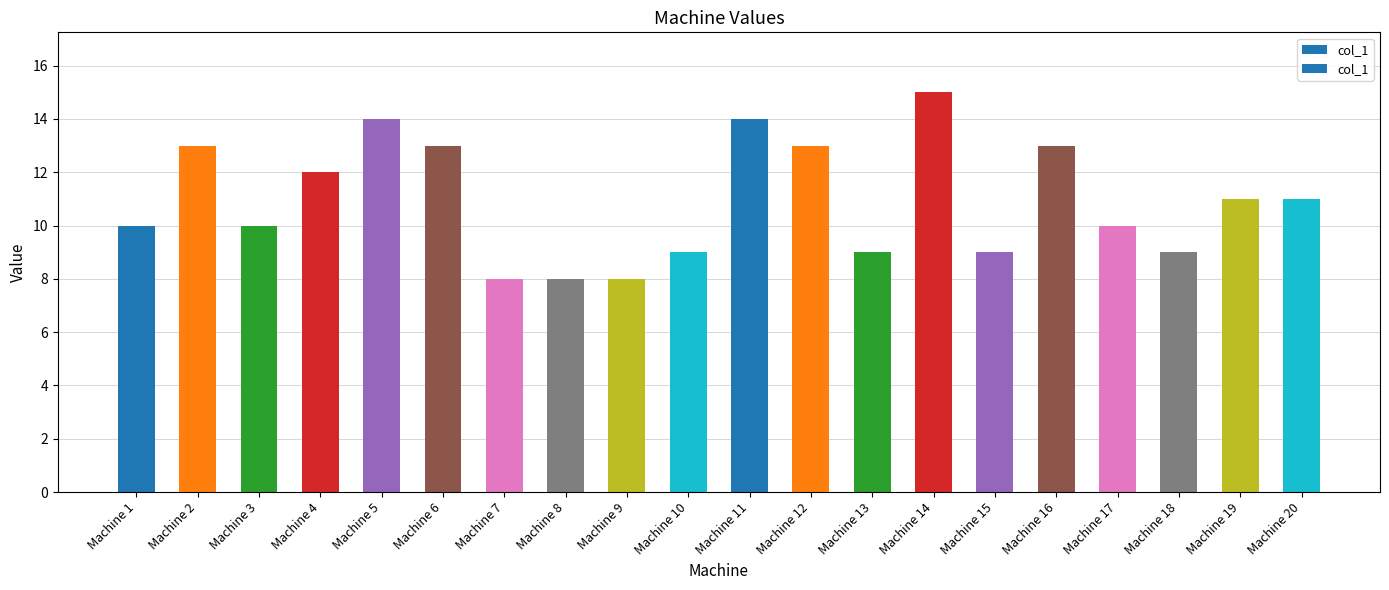

Which has a higher value, Machine 3 or Machine 4?

Machine 4